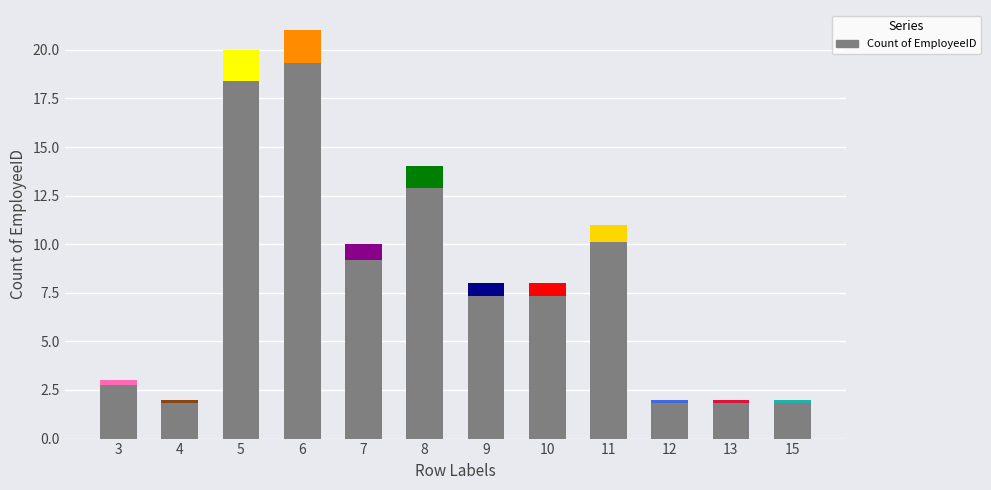

How many data points does each series have?

12